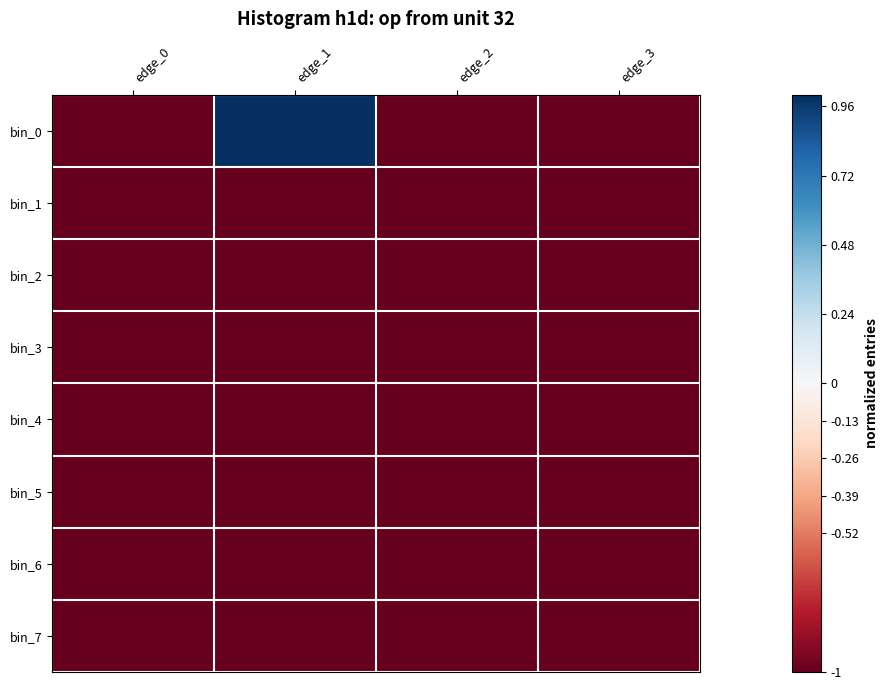

At which category does the chart reach its peak across all series?

edge_1